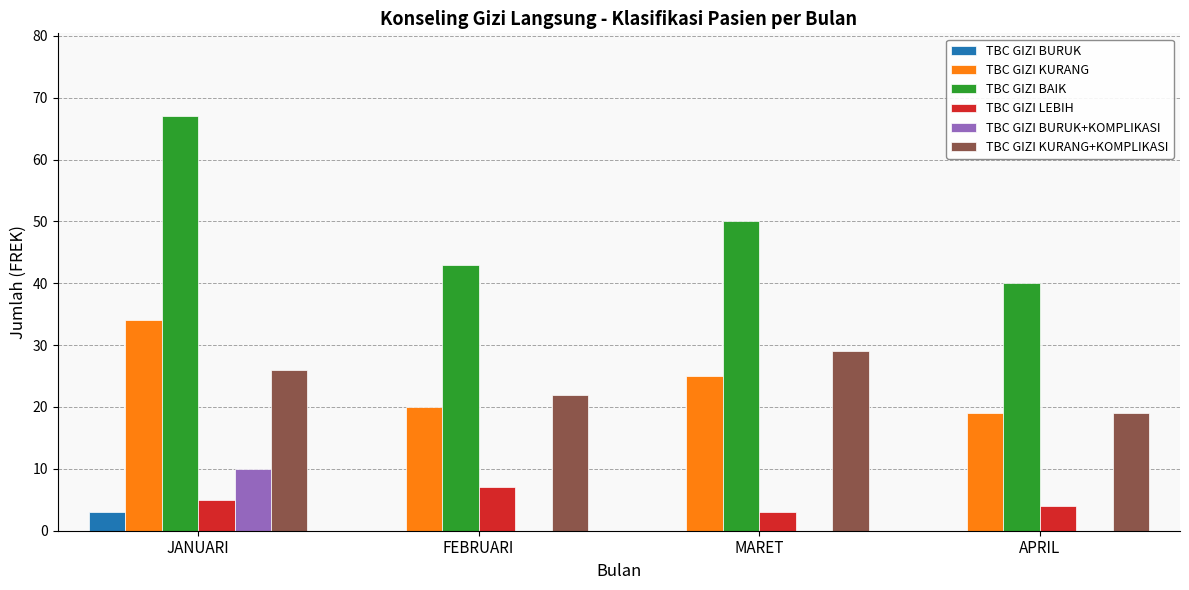

Which series has the largest total across all categories?

TBC GIZI BAIK